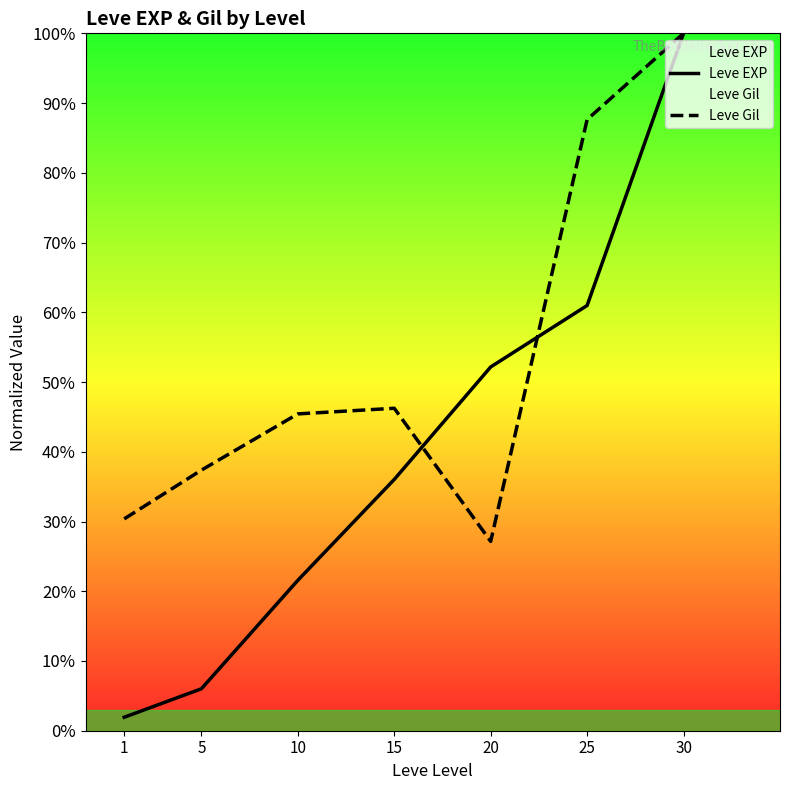

Which series has the largest range (max minus min)?

Leve EXP